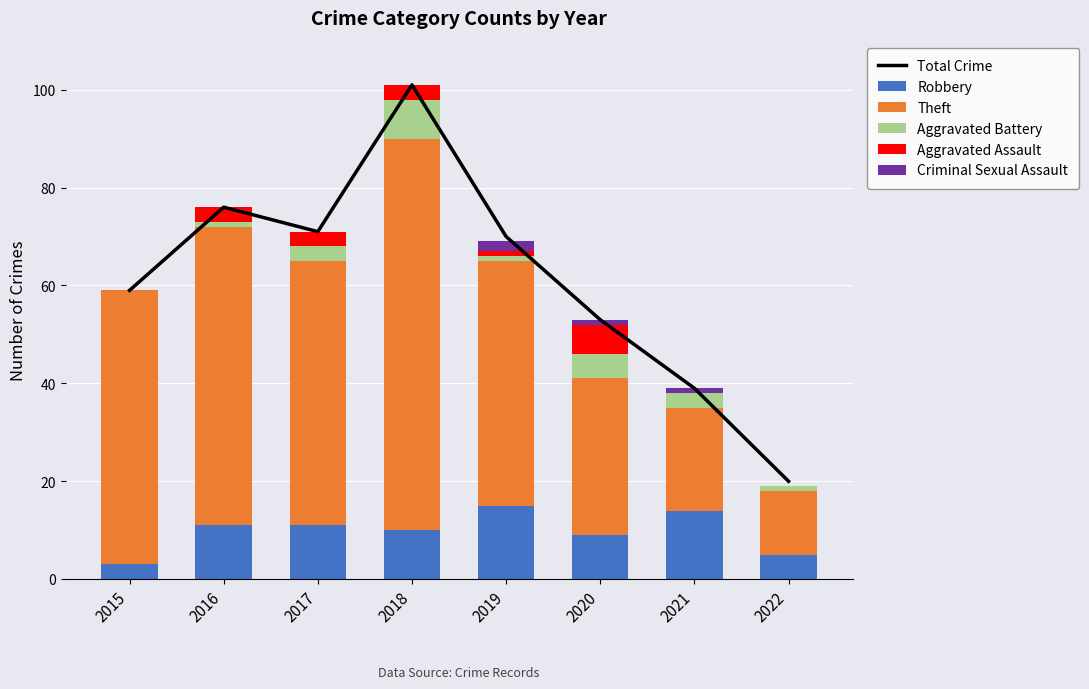

The Theft series shows 56 at 2015. True or false?

True